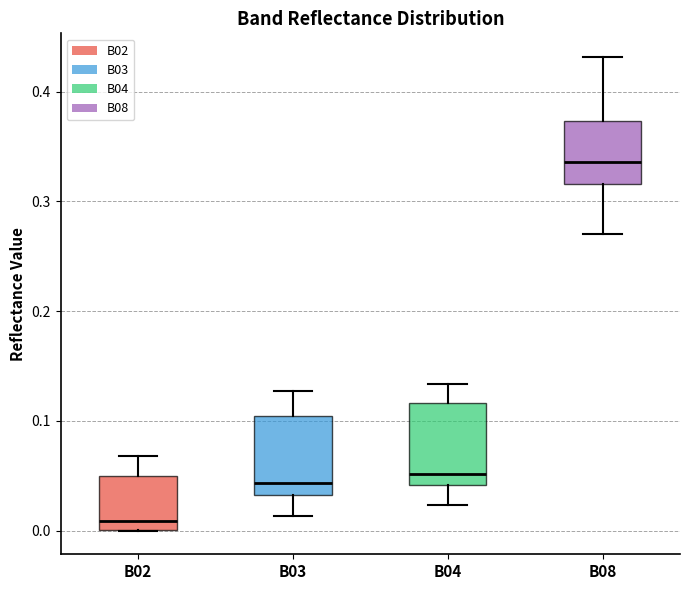

Where is the lower edge of the box for B08 on the y-axis? The values are not printed on the chart, so give them approximately, as read against the axis.

0.32